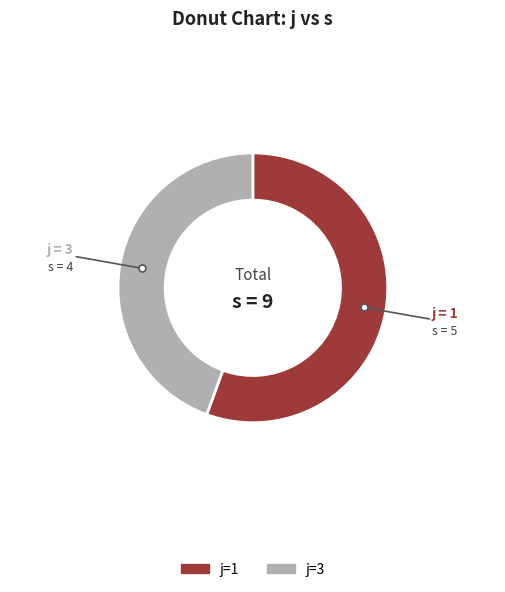

Is there any slice that represents more than half of the pie?

Yes